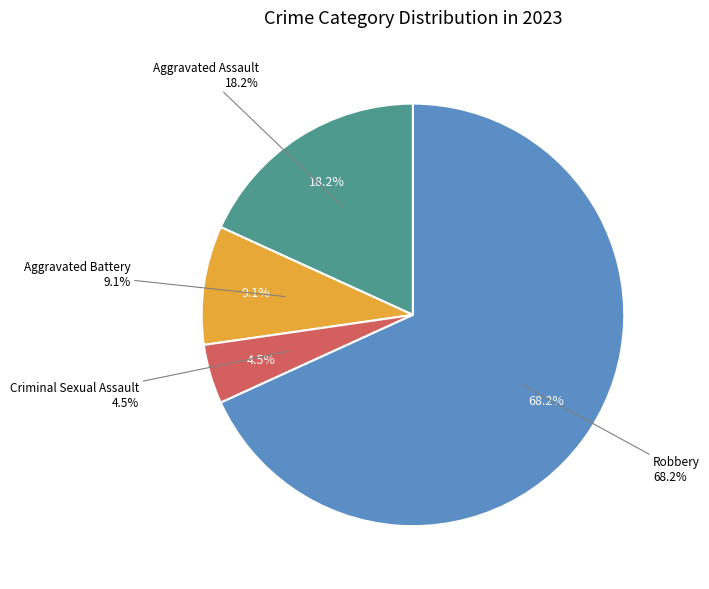

What is the change in value from Aggravated Battery to Criminal Sexual Assault?

-1